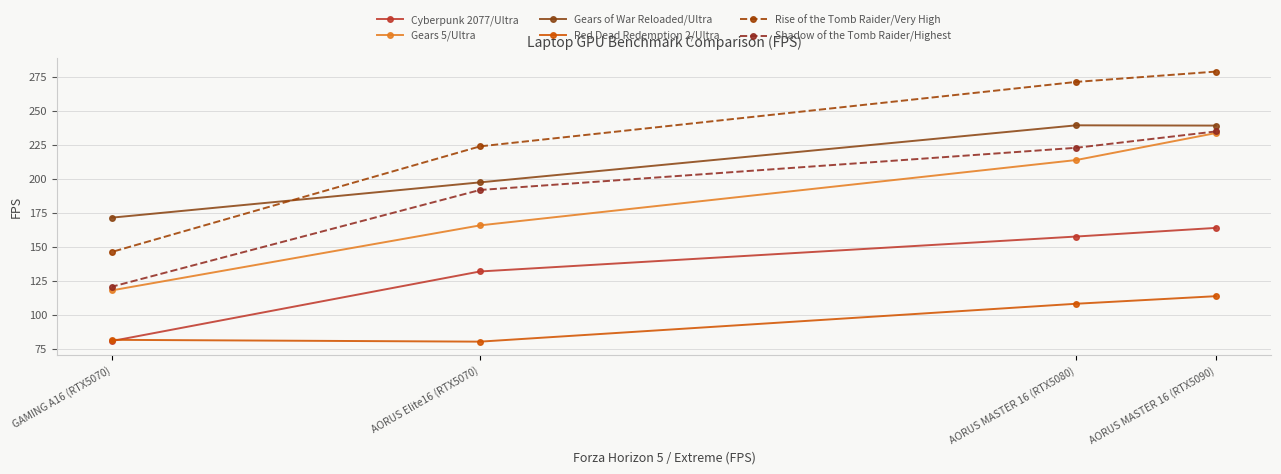

What is the sum of the Shadow of the Tomb Raider/Highest values at AORUS Elite16 (RTX5070) and AORUS MASTER 16 (RTX5080)?

415.0